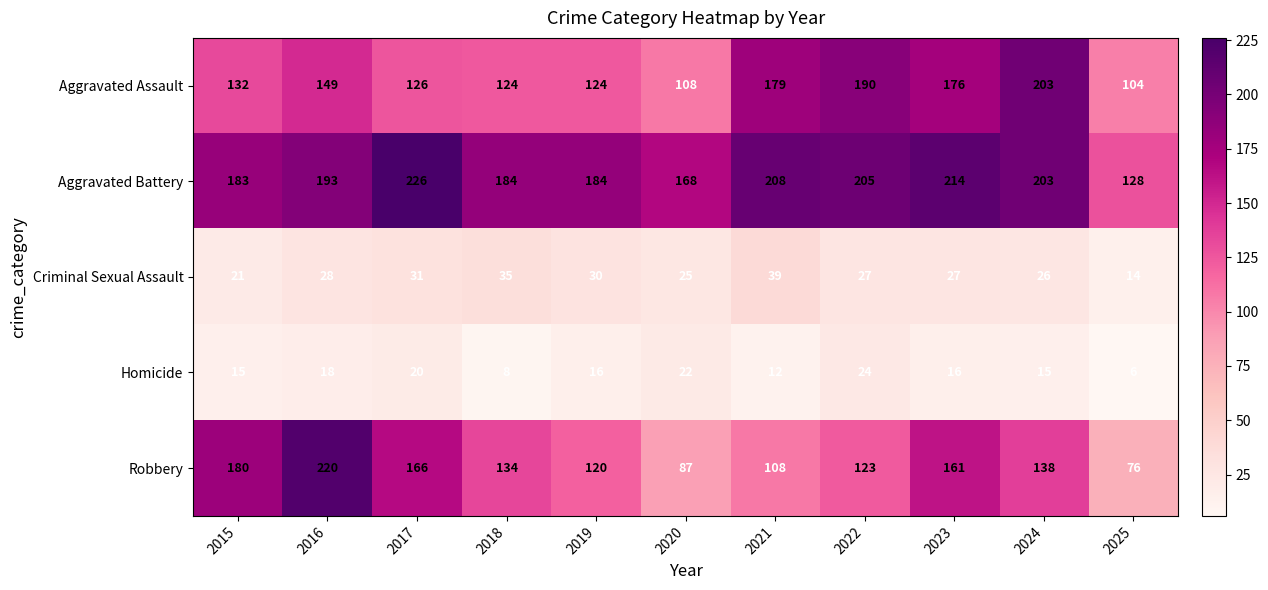

At which category is the sum across all series the highest?

2016